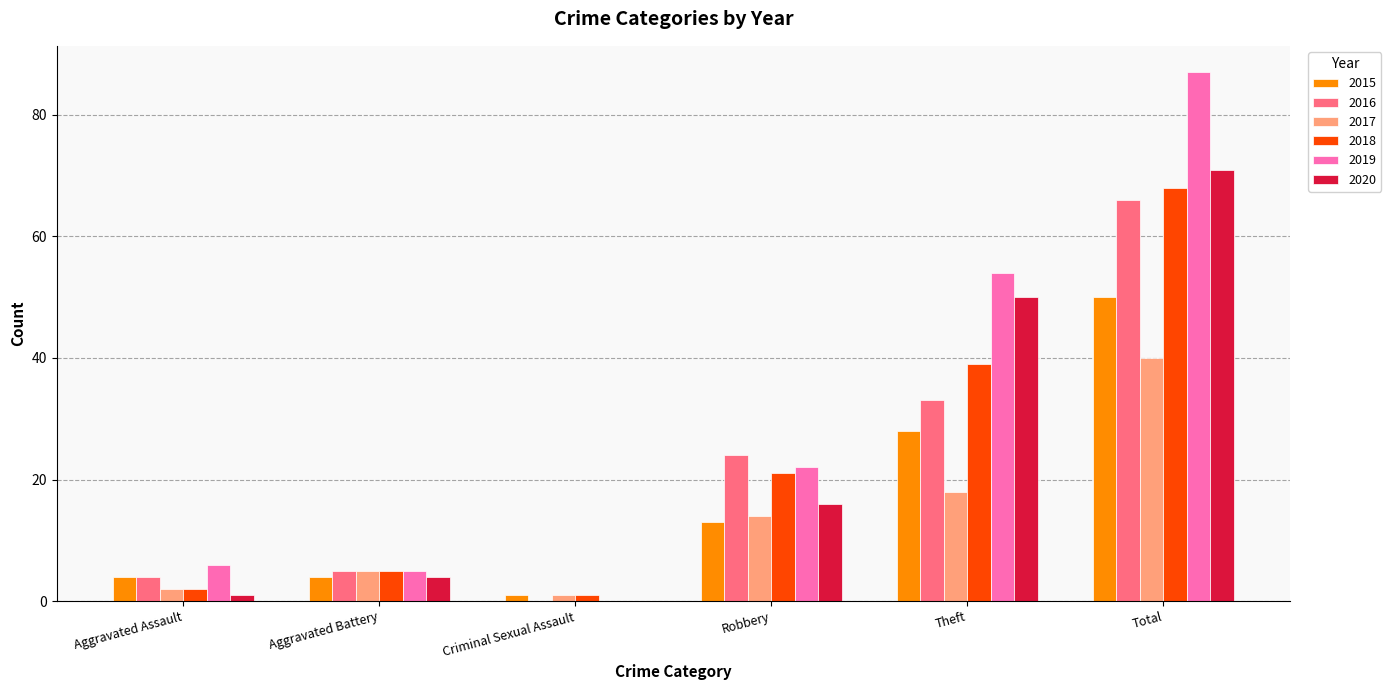

Reading right to left, list all the values displayed in this chart.

2015: Total=50	Theft=28	Robbery=13	Criminal Sexual Assault=1	Aggravated Battery=4	Aggravated Assault=4
2016: Total=66	Theft=33	Robbery=24	Criminal Sexual Assault=0	Aggravated Battery=5	Aggravated Assault=4
2017: Total=40	Theft=18	Robbery=14	Criminal Sexual Assault=1	Aggravated Battery=5	Aggravated Assault=2
2018: Total=68	Theft=39	Robbery=21	Criminal Sexual Assault=1	Aggravated Battery=5	Aggravated Assault=2
2019: Total=87	Theft=54	Robbery=22	Criminal Sexual Assault=0	Aggravated Battery=5	Aggravated Assault=6
2020: Total=71	Theft=50	Robbery=16	Criminal Sexual Assault=0	Aggravated Battery=4	Aggravated Assault=1